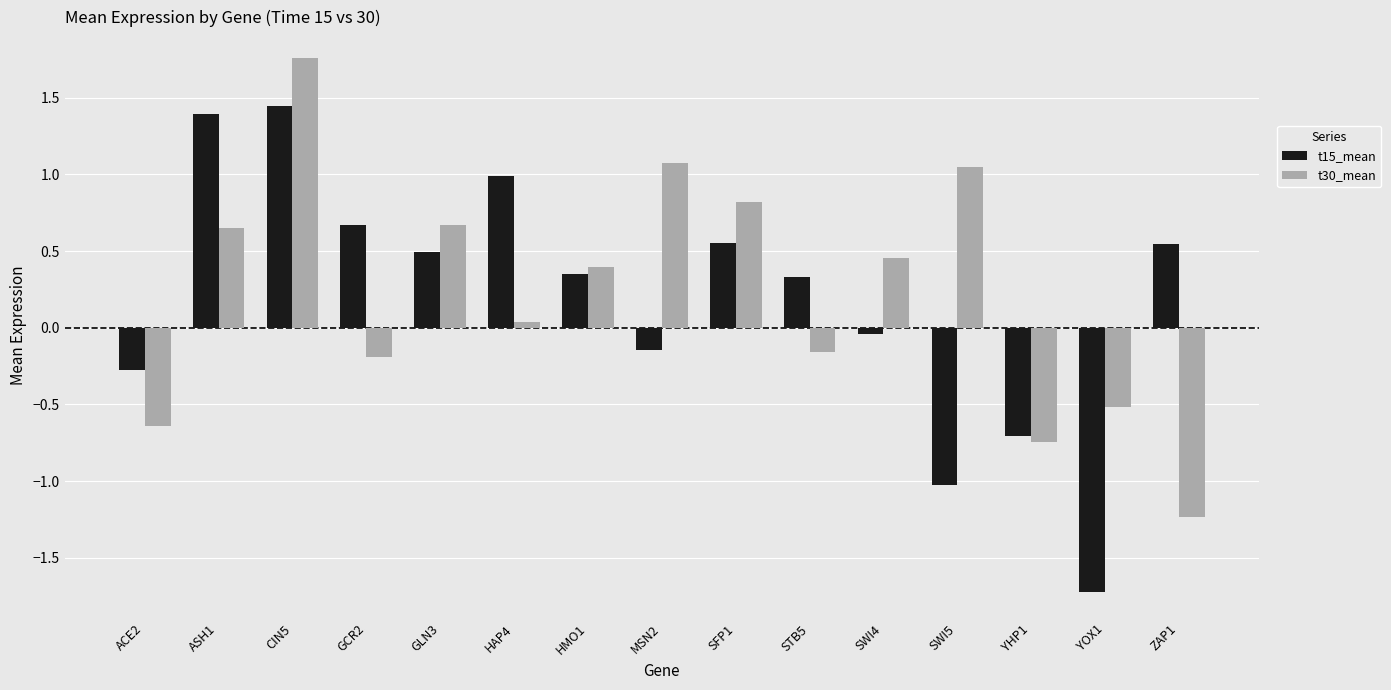

Between CIN5 and MSN2, which series saw the biggest shift?

t15_mean